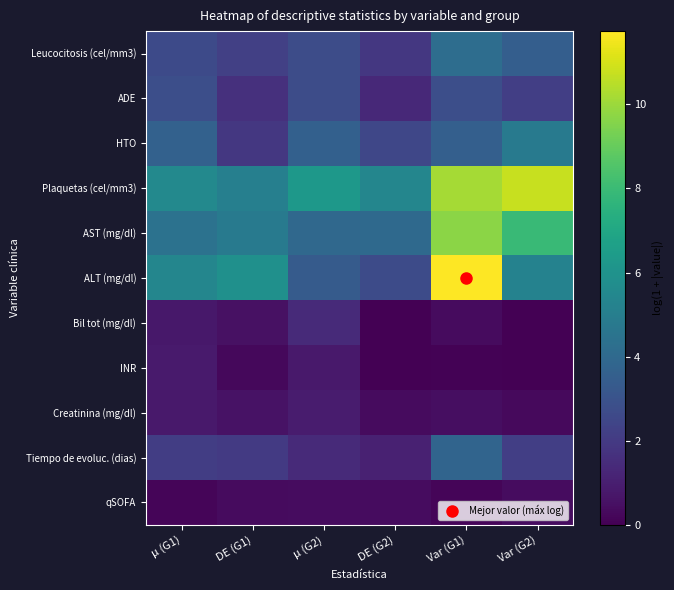

Reading right to left, what are all the values shown in this chart?

Leucocitosis (cel/mm3): Var (G2)=3.5	Var (G1)=4.2	DE (G2)=1.9	μ (G2)=2.7	DE (G1)=2.2	μ (G1)=2.7
ADE: Var (G2)=2.2	Var (G1)=2.8	DE (G2)=1.3	μ (G2)=2.7	DE (G1)=1.6	μ (G1)=2.8
HTO: Var (G2)=4.9	Var (G1)=3.6	DE (G2)=2.5	μ (G2)=3.6	DE (G1)=1.9	μ (G1)=3.6
Plaquetas (cel/mm3): Var (G2)=10.8	Var (G1)=10.2	DE (G2)=5.4	μ (G2)=6.2	DE (G1)=5.1	μ (G1)=5.5
AST (mg/dl): Var (G2)=8.0	Var (G1)=9.7	DE (G2)=4.0	μ (G2)=4.0	DE (G1)=4.9	μ (G1)=4.4
ALT (mg/dl): Var (G2)=5.2	Var (G1)=11.7	DE (G2)=2.7	μ (G2)=3.4	DE (G1)=5.9	μ (G1)=5.4
Bil tot (mg/dl): Var (G2)=0.0	Var (G1)=0.4	DE (G2)=0.0	μ (G2)=1.4	DE (G1)=0.5	μ (G1)=0.8
INR: Var (G2)=0.0	Var (G1)=0.1	DE (G2)=0.0	μ (G2)=0.8	DE (G1)=0.3	μ (G1)=0.9
Creatinina (mg/dl): Var (G2)=0.3	Var (G1)=0.4	DE (G2)=0.4	μ (G2)=0.9	DE (G1)=0.6	μ (G1)=0.8
Tiempo de evoluc. (dias): Var (G2)=2.2	Var (G1)=3.8	DE (G2)=1.1	μ (G2)=1.4	DE (G1)=2.0	μ (G1)=2.1
qSOFA: Var (G2)=0.4	Var (G1)=0.1	DE (G2)=0.4	μ (G2)=0.4	DE (G1)=0.3	μ (G1)=0.2